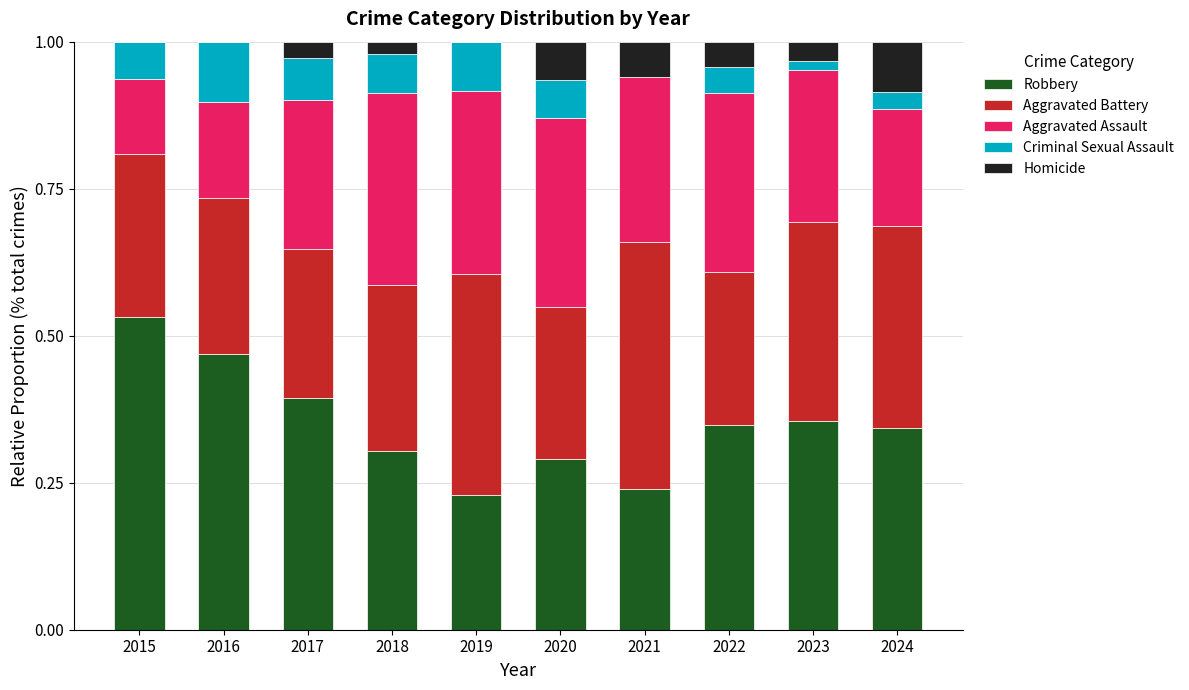

Is it true that Robbery equals 0.3 at 2018?

True